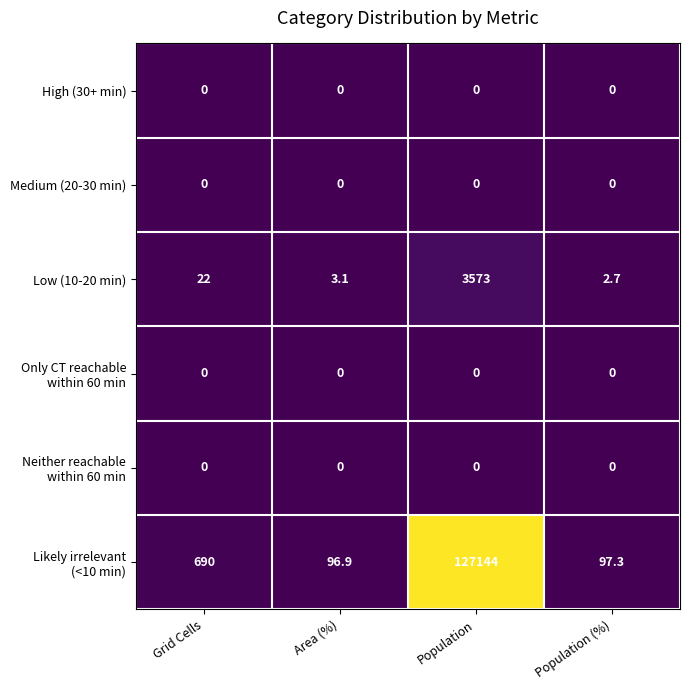

What is the difference between the highest and lowest values at Population?

127144.0